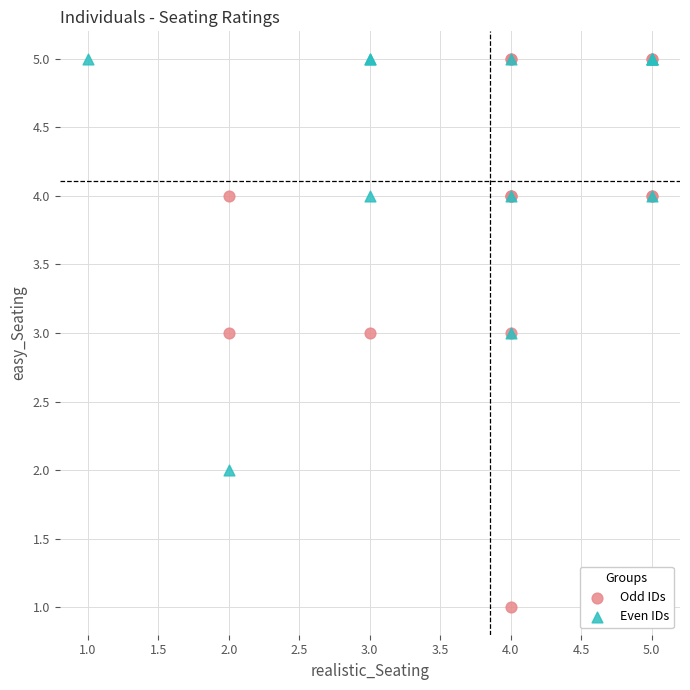

What are all the series names shown in the legend?

Odd IDs, Even IDs